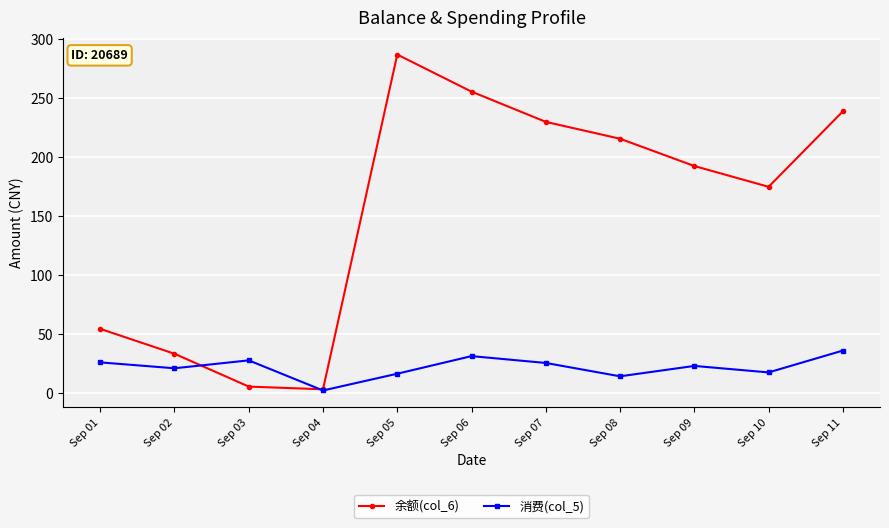

The 余额(col_6) series shows 69.8 at Sep 05. True or false?

False